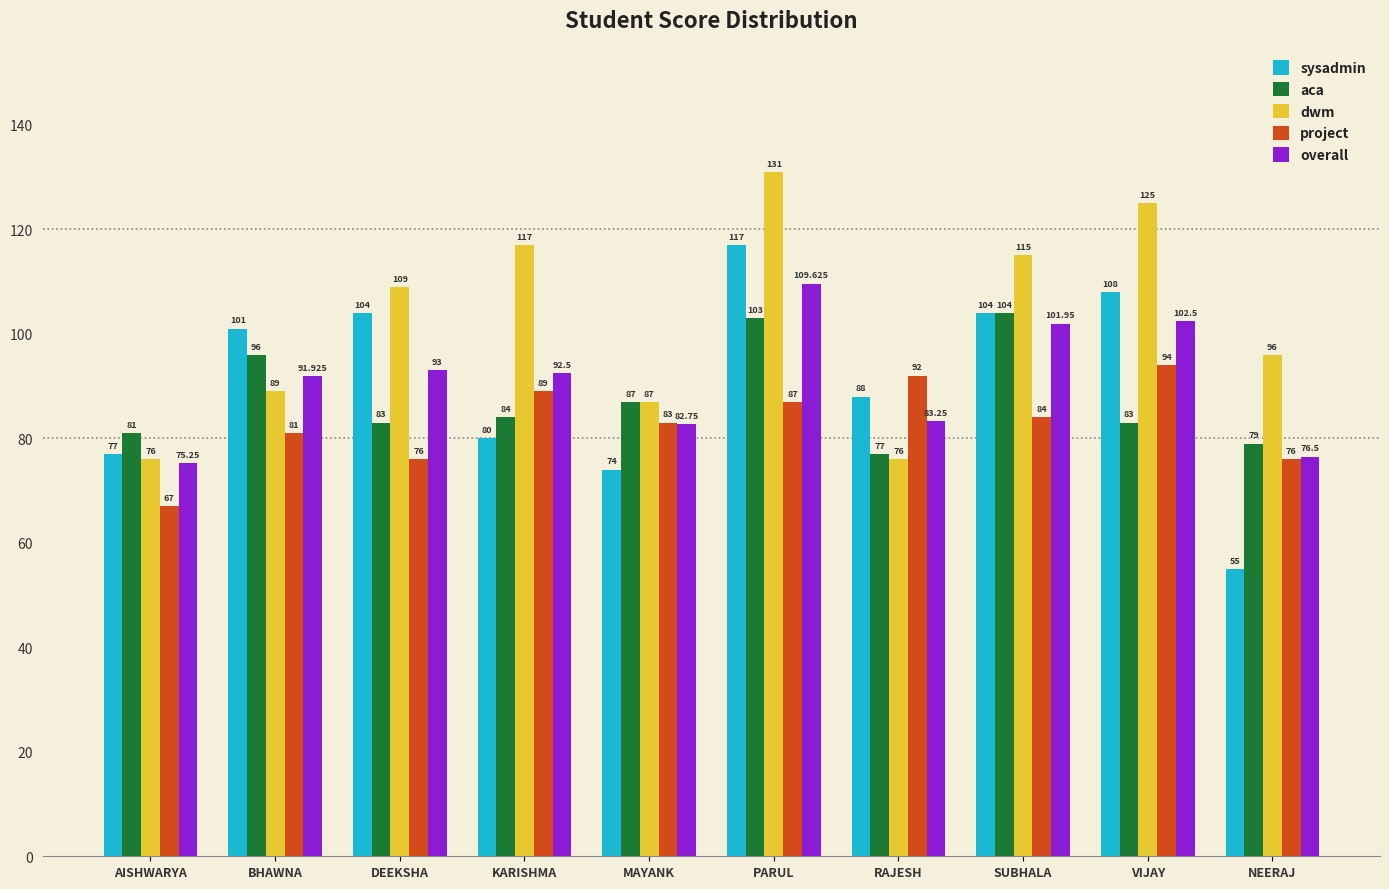

What is the label of the 2nd bar from the right?

VIJAY